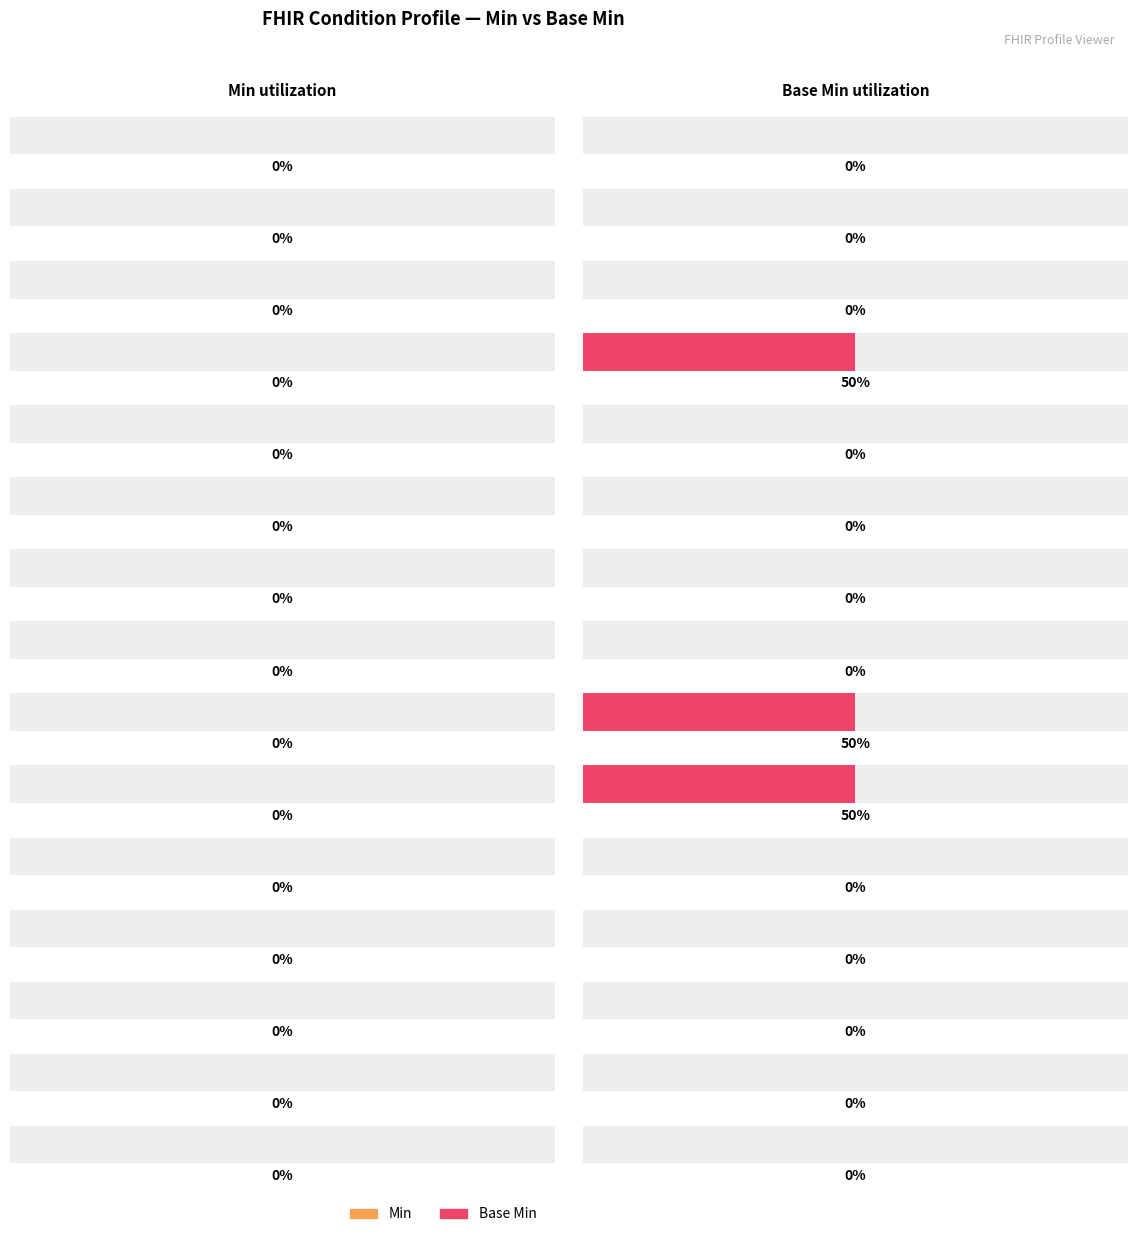

Reading right to left, list all the values displayed in this chart.

Min: Condition.note=0	Condition.stage.summary=0	Condition.extension:onsetTime=0	Condition.extension:onsetDate=0	Condition.extension:ischemicEtiology=0	Condition.extension:bleedingReason=0	Condition.participant.actor=0	Condition.encounter=0	Condition.subject=0	Condition.code=0	Condition.verificationStatus=0	Condition.clinicalStatus=0	Condition.meta=0	Condition.id=0	Condition=0
Base Min: Condition.note=0	Condition.stage.summary=0	Condition.extension:onsetTime=0	Condition.extension:onsetDate=0	Condition.extension:ischemicEtiology=0	Condition.extension:bleedingReason=1	Condition.participant.actor=1	Condition.encounter=0	Condition.subject=0	Condition.code=0	Condition.verificationStatus=0	Condition.clinicalStatus=1	Condition.meta=0	Condition.id=0	Condition=0